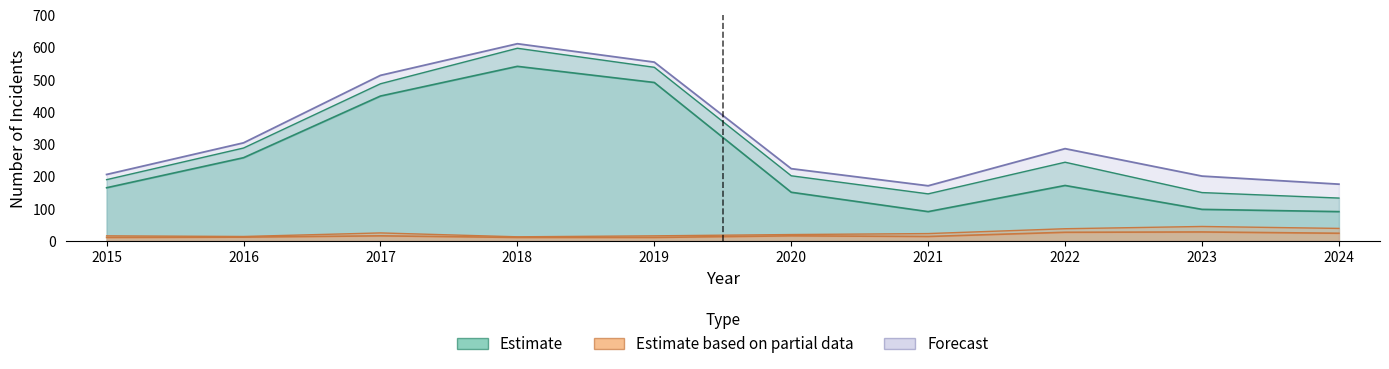

Where is the first local minimum for Total?

2021